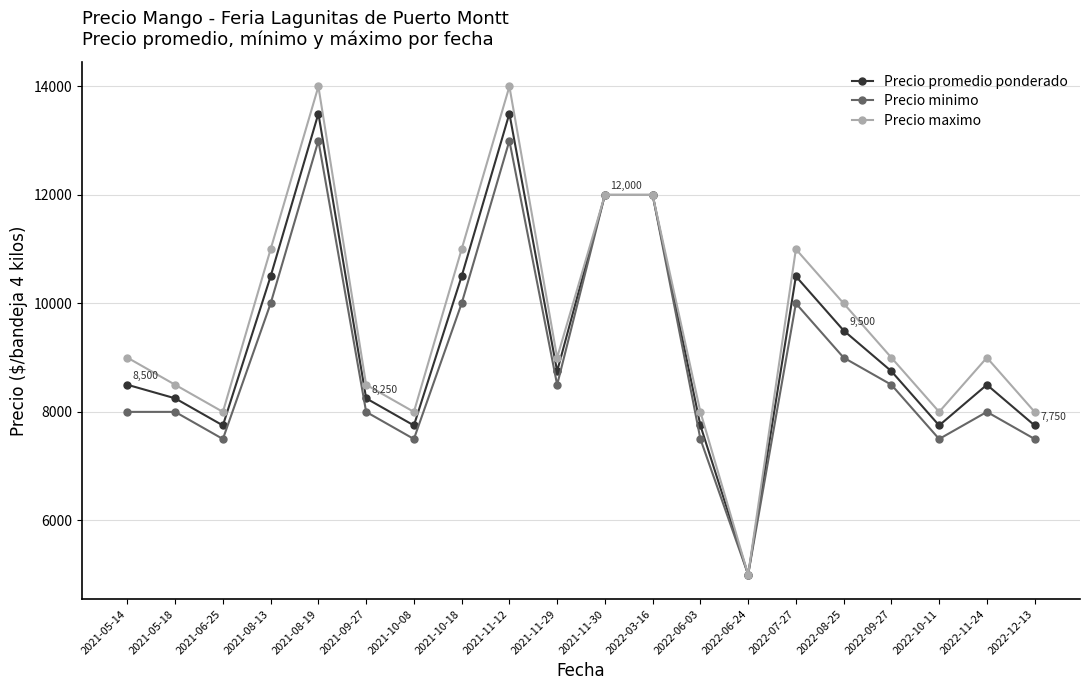

What is the label of the 12th point from the left?

2022-03-16